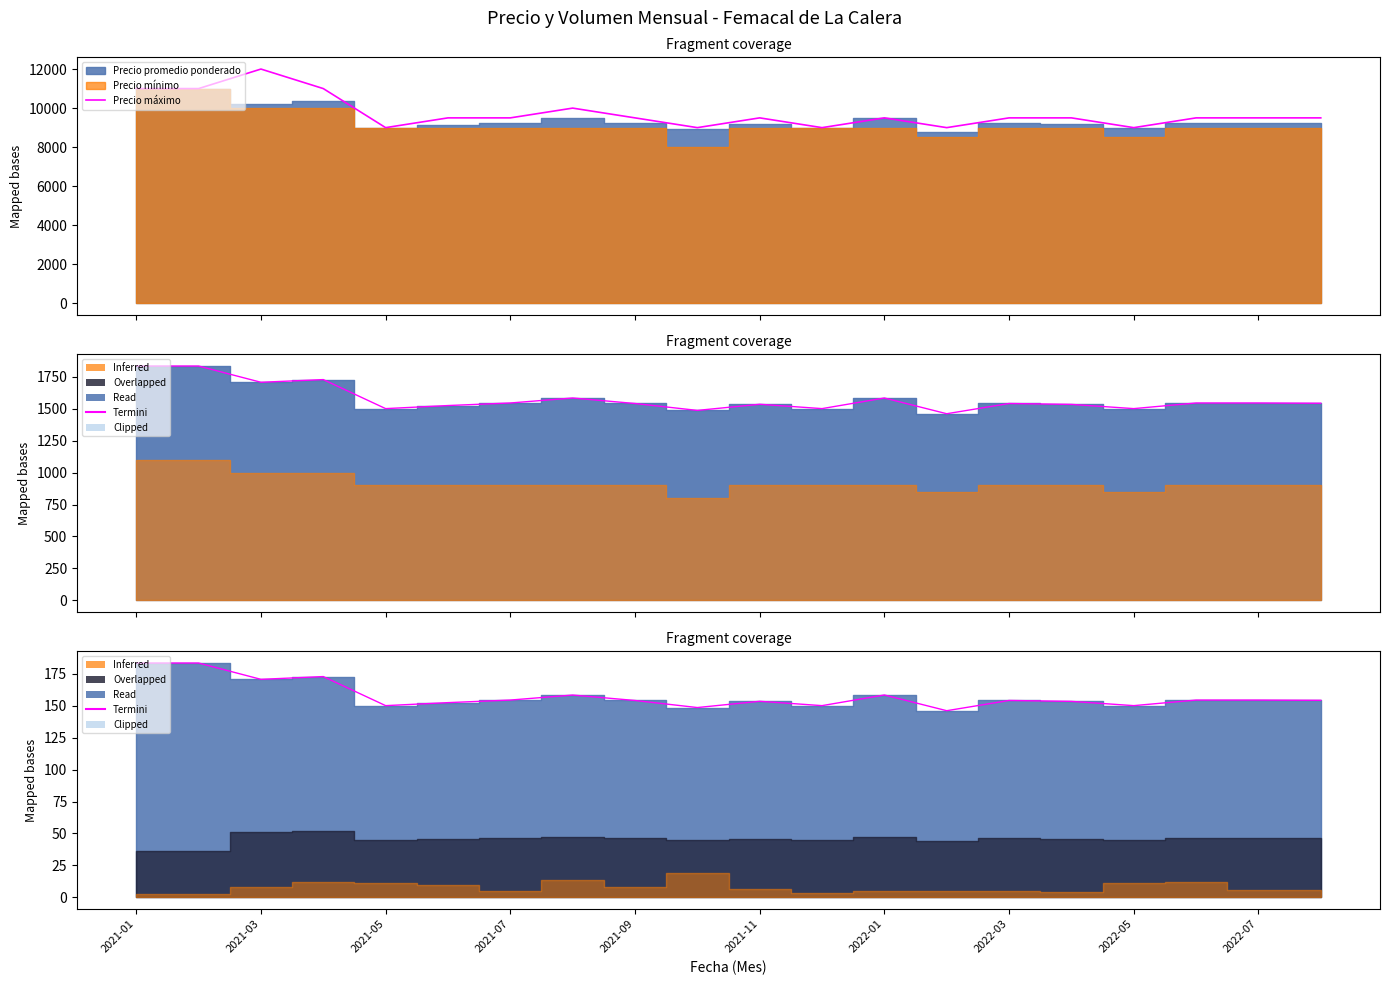

Reading left to right, extract all data points from this chart.

Precio máximo: 11000.0	11000.0	12000.0	11000.0	9000.0	9500.0	9500.0	10000.0	9500.0	9000.0	9500.0	9000.0	9500.0	9000.0	9500.0	9500.0	9000.0	9500.0	9500.0	9500.0
Termini: 183.3	183.3	170.6	172.7	150.0	152.3	154.4	158.3	154.0	148.5	153.4	150.0	158.3	146.0	154.1	153.3	150.0	154.3	154.3	154.2